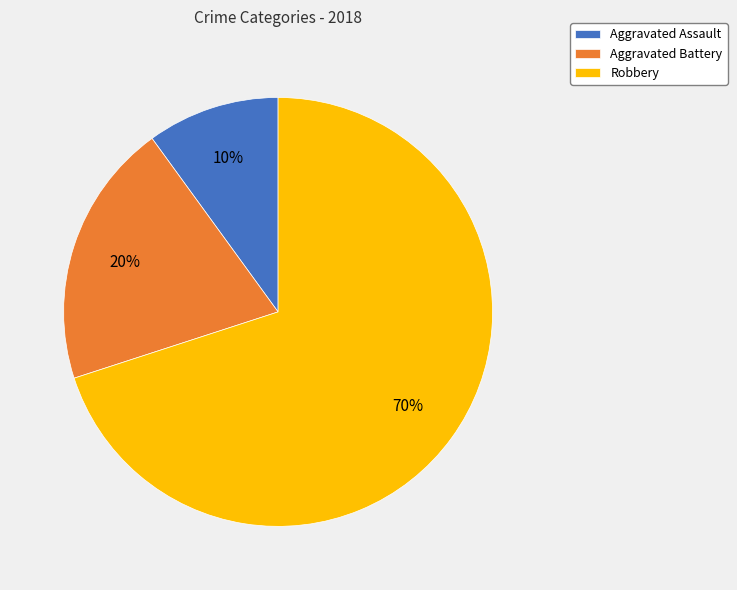

Between Aggravated Battery and Aggravated Assault, which is larger?

Aggravated Battery